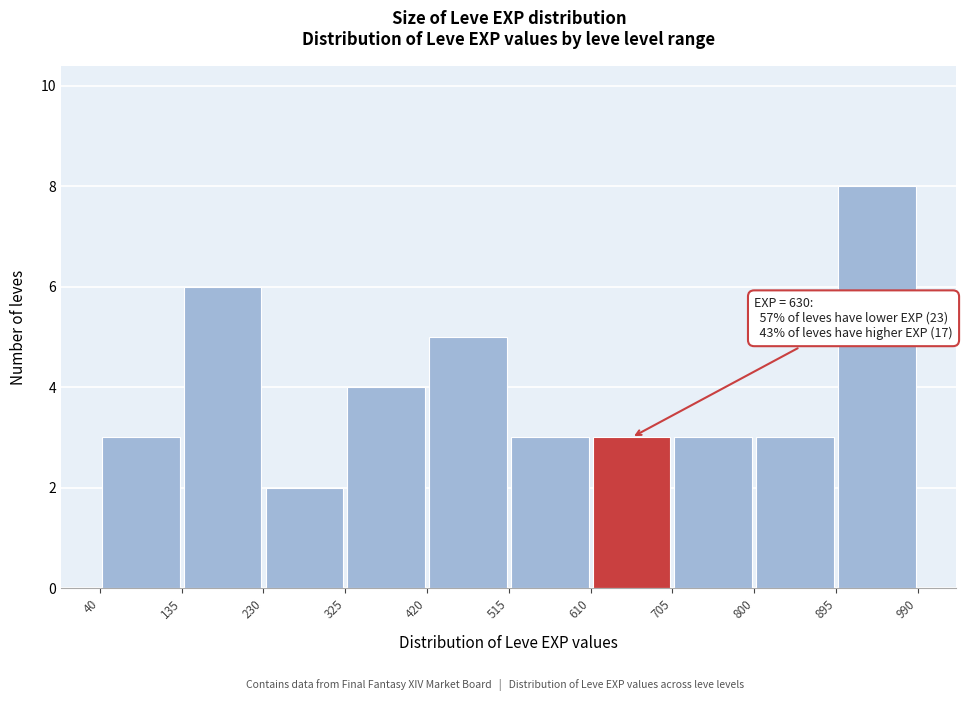

Which range on the x-axis has the tallest bar?

895 to 990